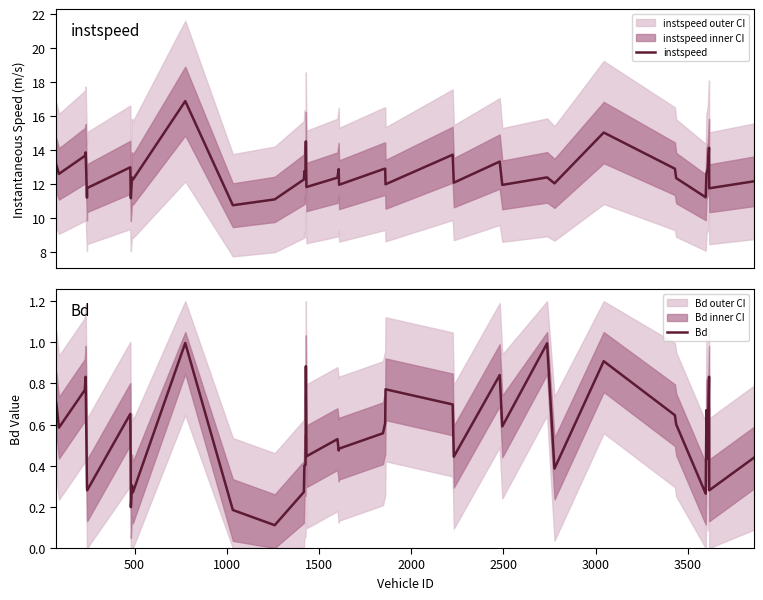

What is the minimum value for instspeed?

10.8